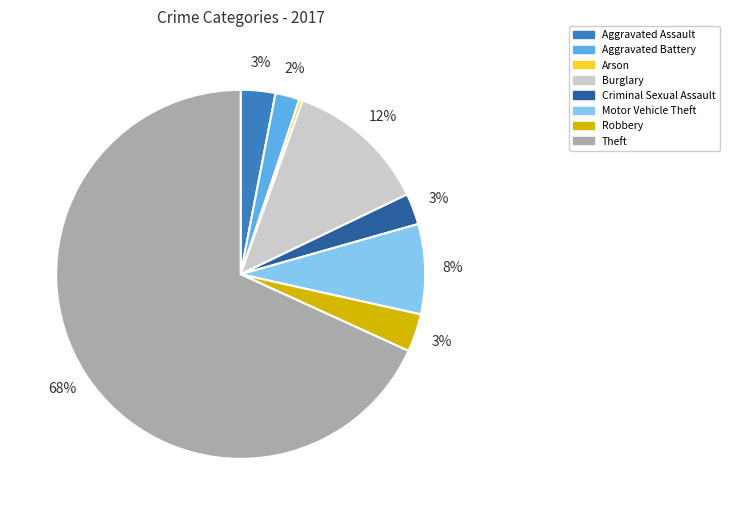

True or false: Burglary accounts for 12% of the total.

True